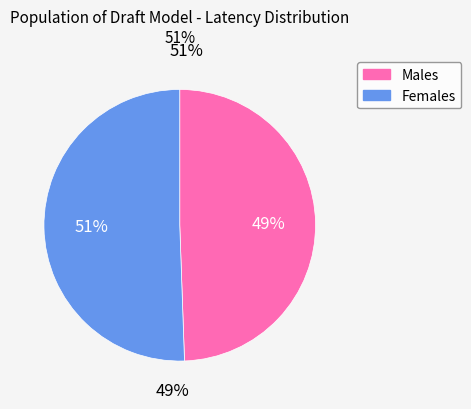

True or false: 6700 accounts for 51% of the total.

True